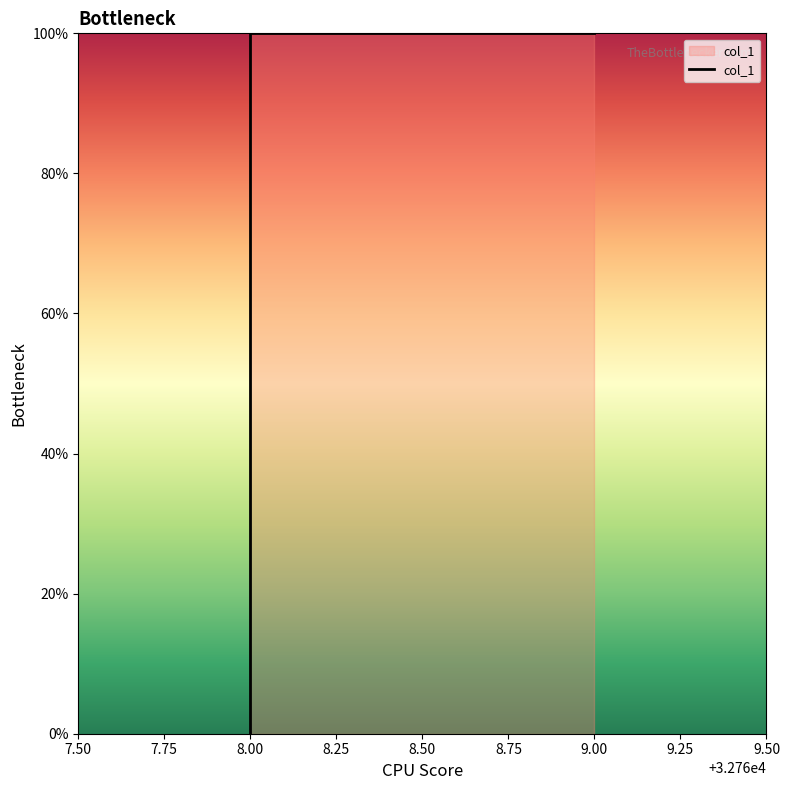

What is the difference between the maximum and minimum values?

100